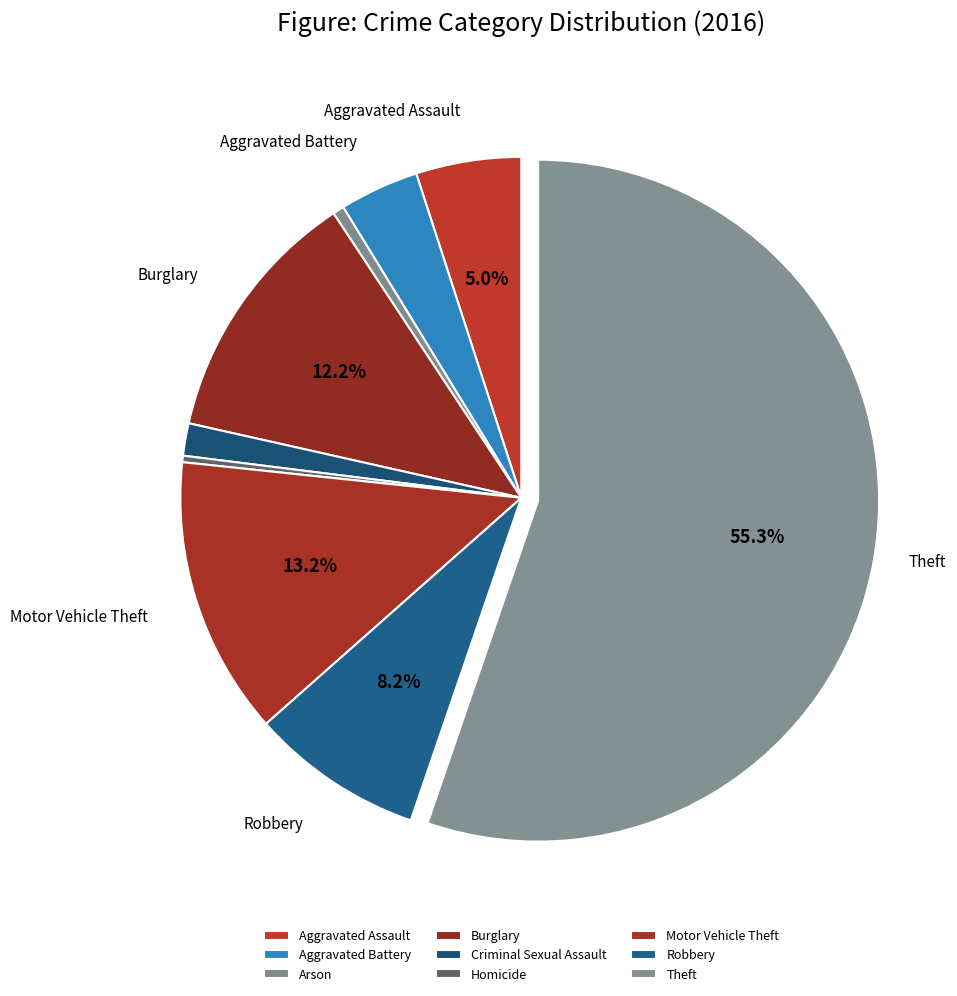

To the nearest percent, what is the difference between the largest and smallest slice percentages?

55%